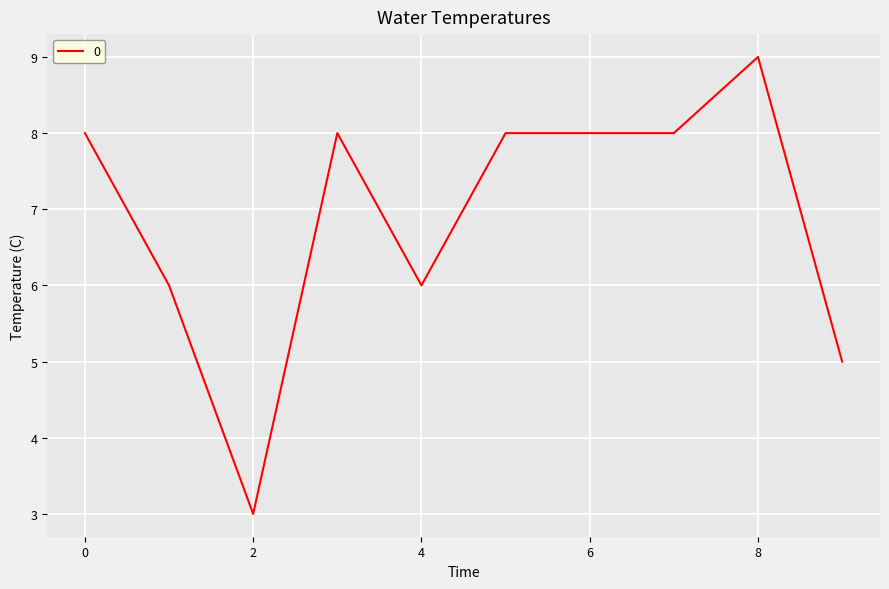

How many values are below 8?

4